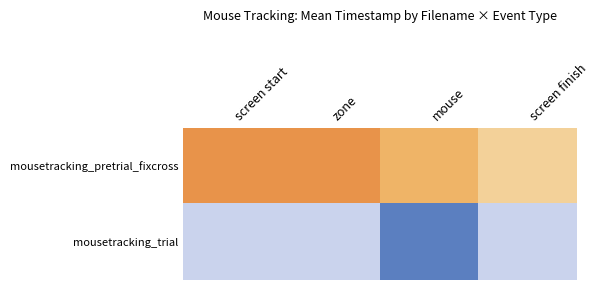

At which category is the sum across all series the highest?

mouse